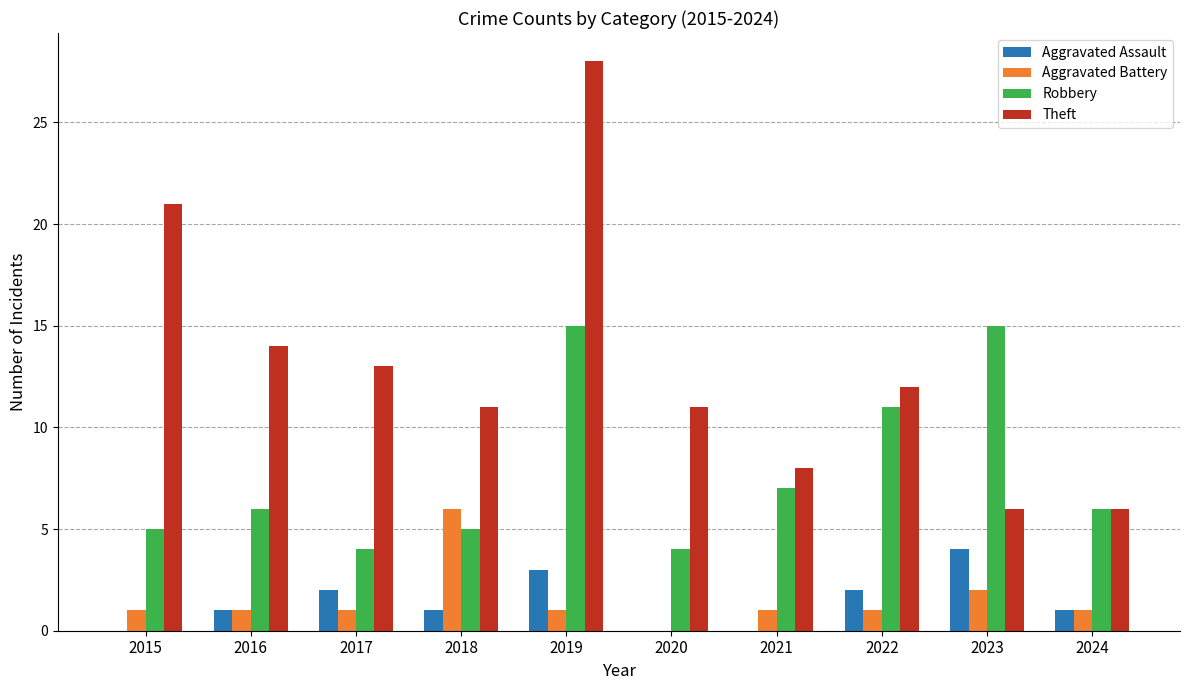

What is the sum of all Theft values?

130